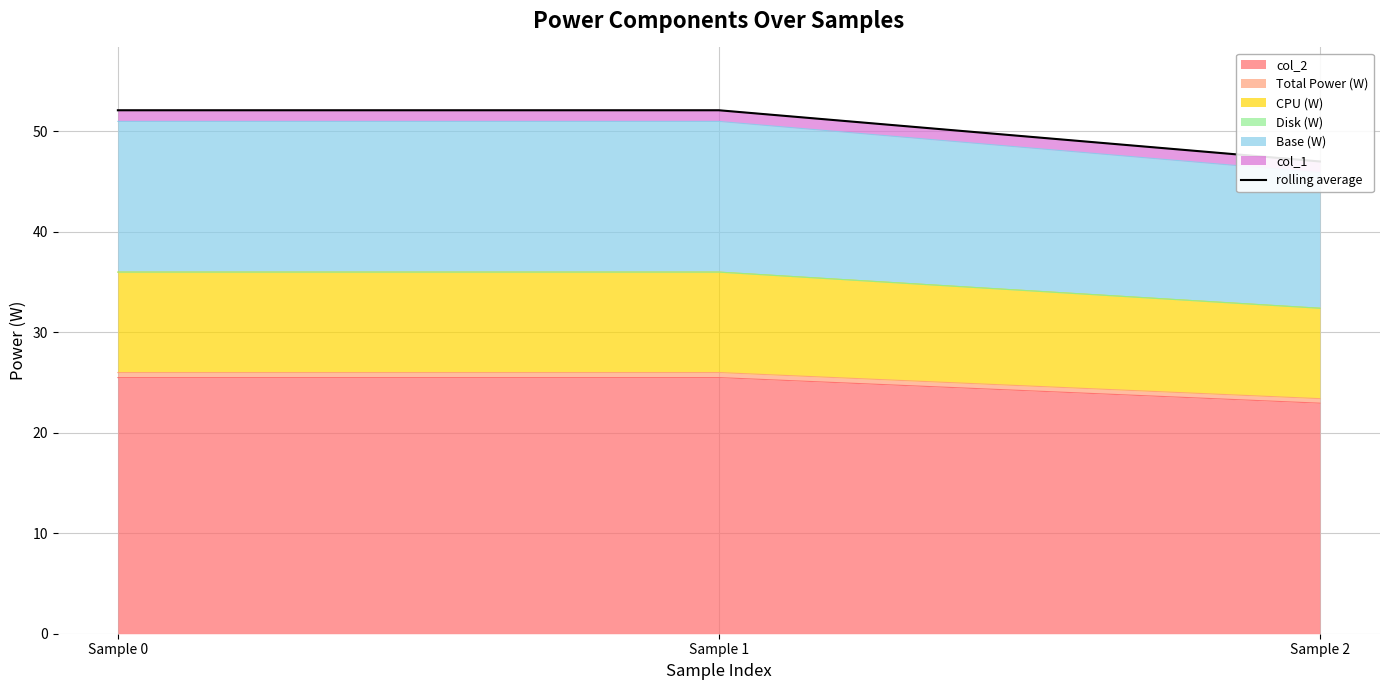

Rank the categories by value from lowest to highest.

Sample 2, Sample 0, Sample 1